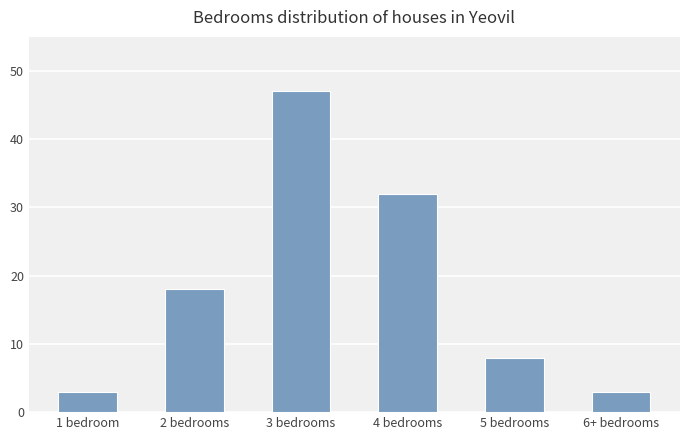

What is the change in value from 4 bedrooms to 5 bedrooms?

-24